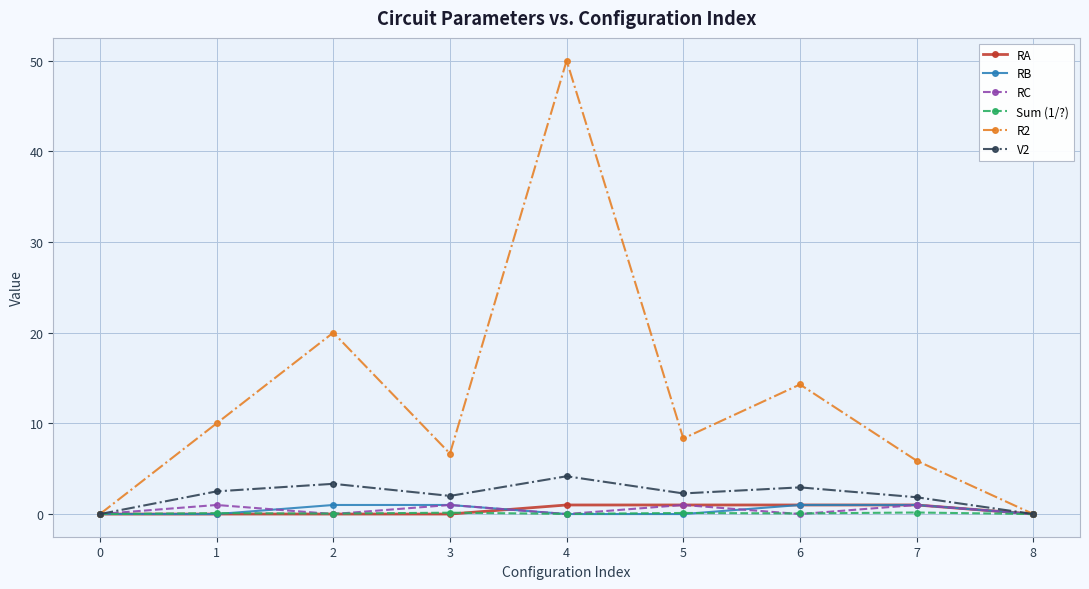

Where is the first local maximum for RC?

1